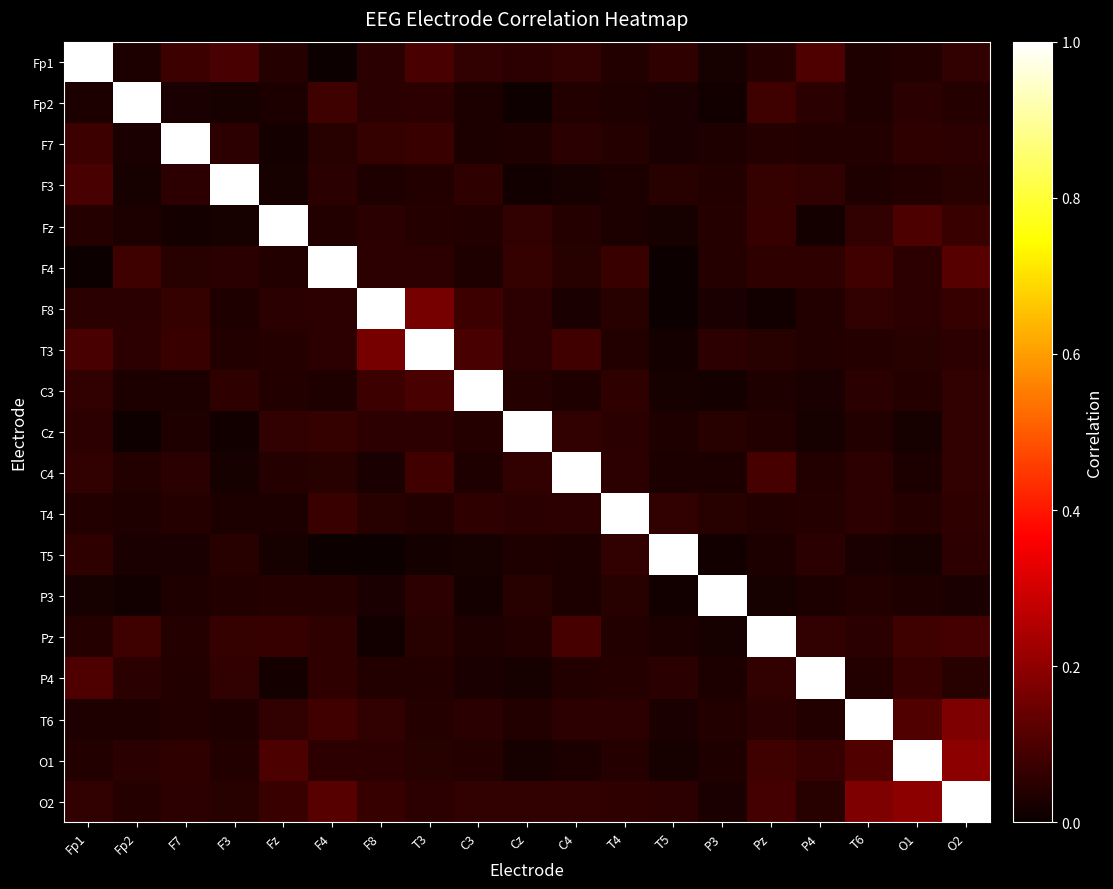

Rank the series by their maximum value, from lowest to highest.

Fp1, Fp2, F7, F3, Fz, F4, F8, T3, C3, Cz, C4, T4, T5, P3, Pz, P4, T6, O1, O2